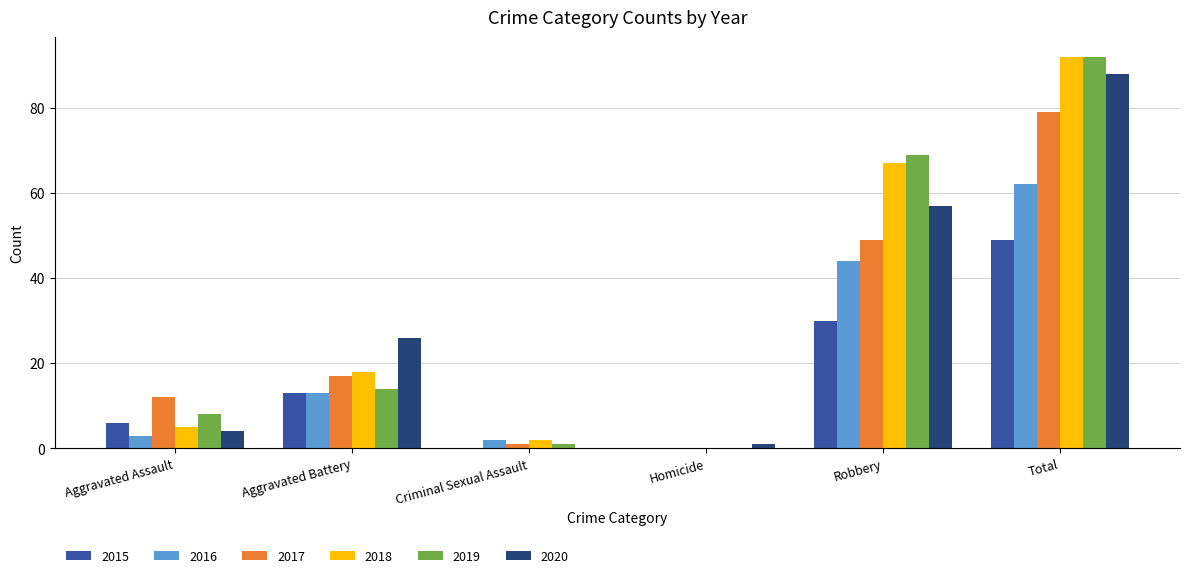

The 2020 series shows 18 at Aggravated Battery. True or false?

False